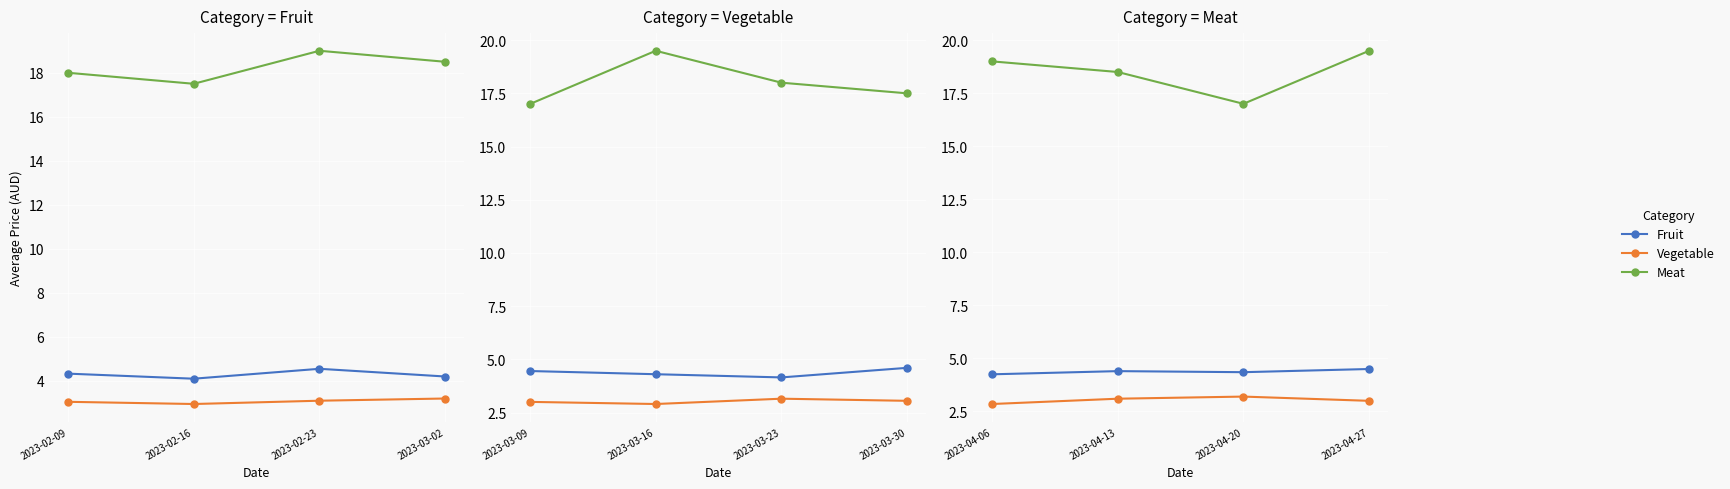

Is it true that Fruit equals 2.2 at 2023-04-27?

False